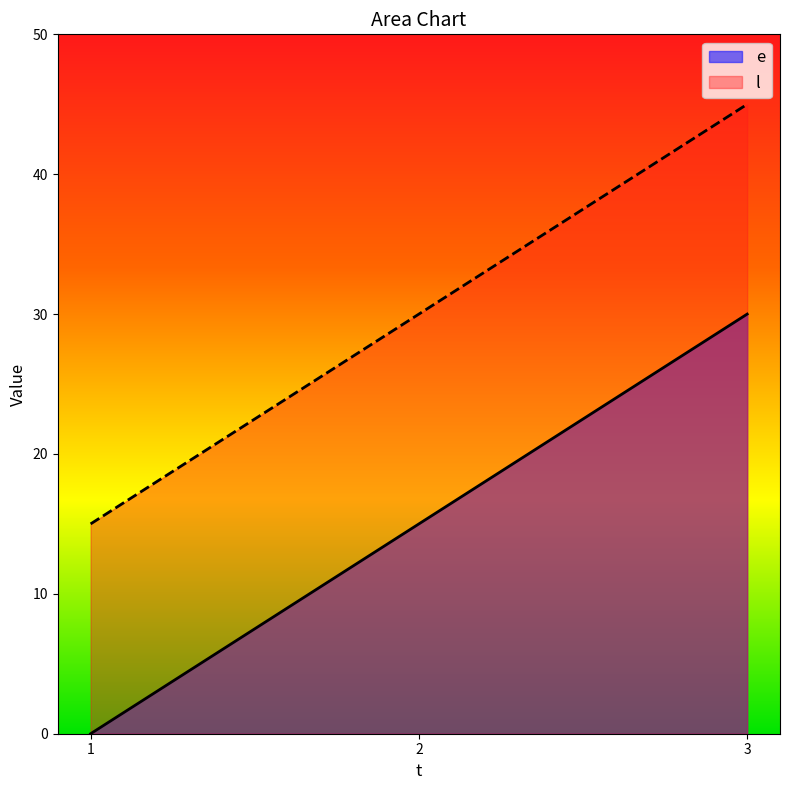

What is the total value across all series at 1?

15